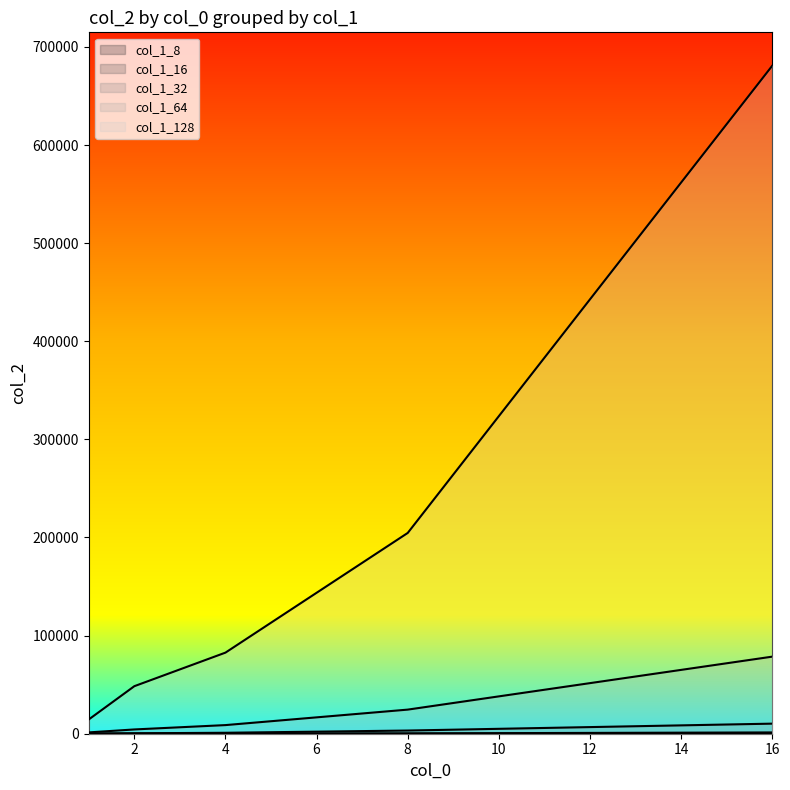

At which category does the chart reach its peak across all series?

16